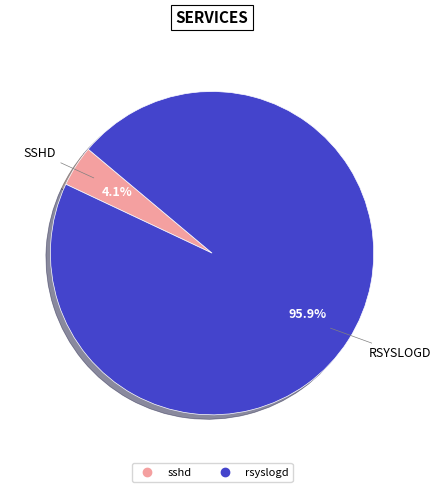

Which slice is the smallest?

sshd